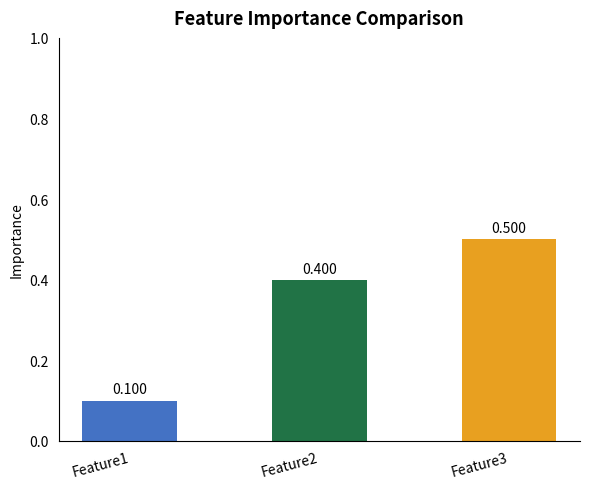

Rank the categories by value from lowest to highest.

Feature1, Feature2, Feature3